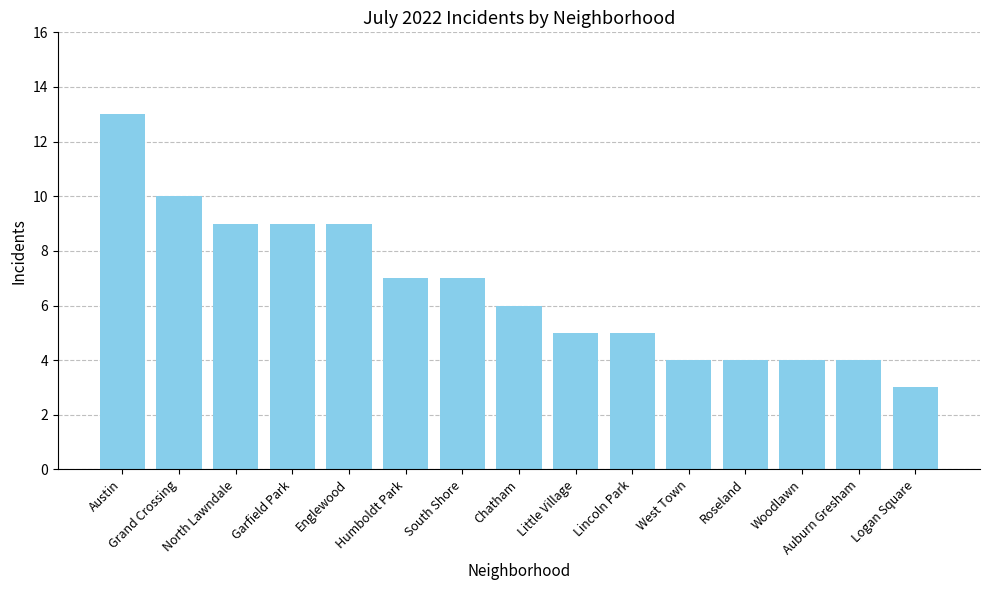

What is the value of the 6th bar from the left?

7